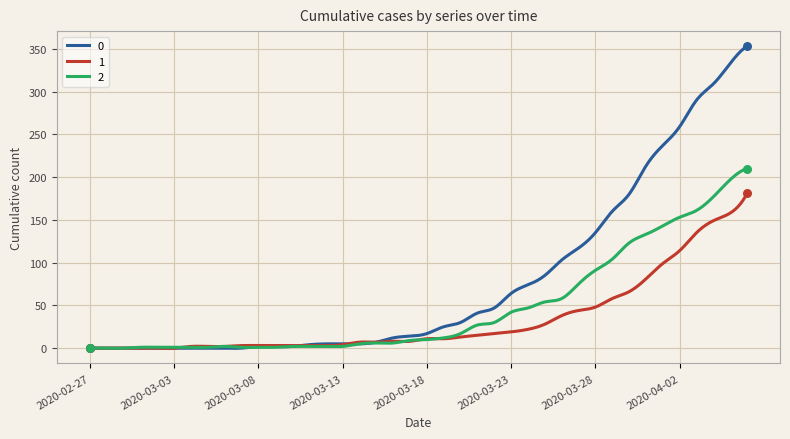

What is the highest value of the 0 series?

353.0